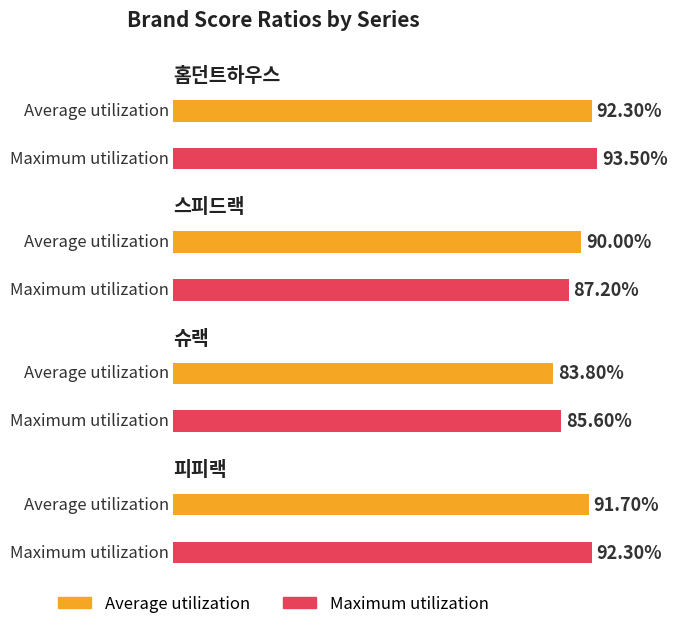

At which category is the sum across all series the highest?

홈던트하우스